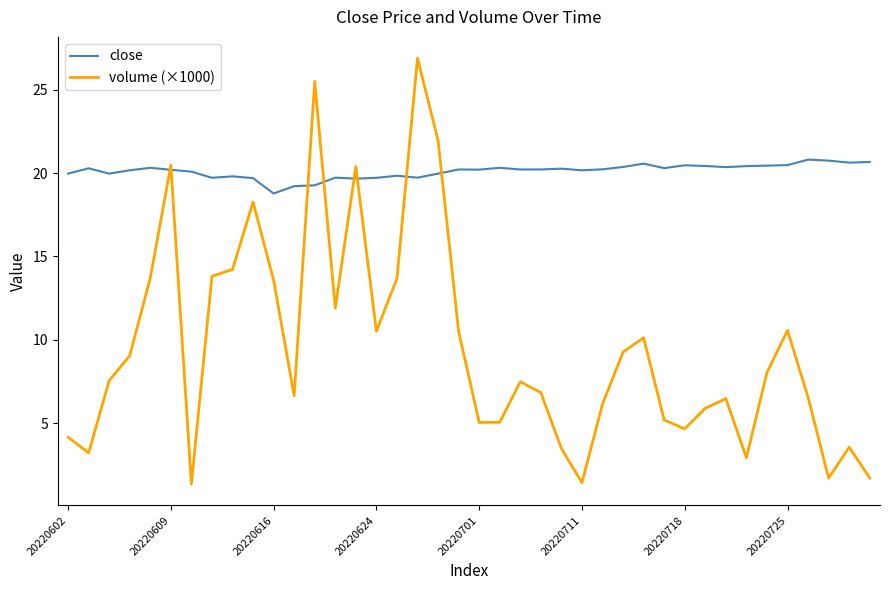

Which series has the largest range (max minus min)?

volume (×1000)